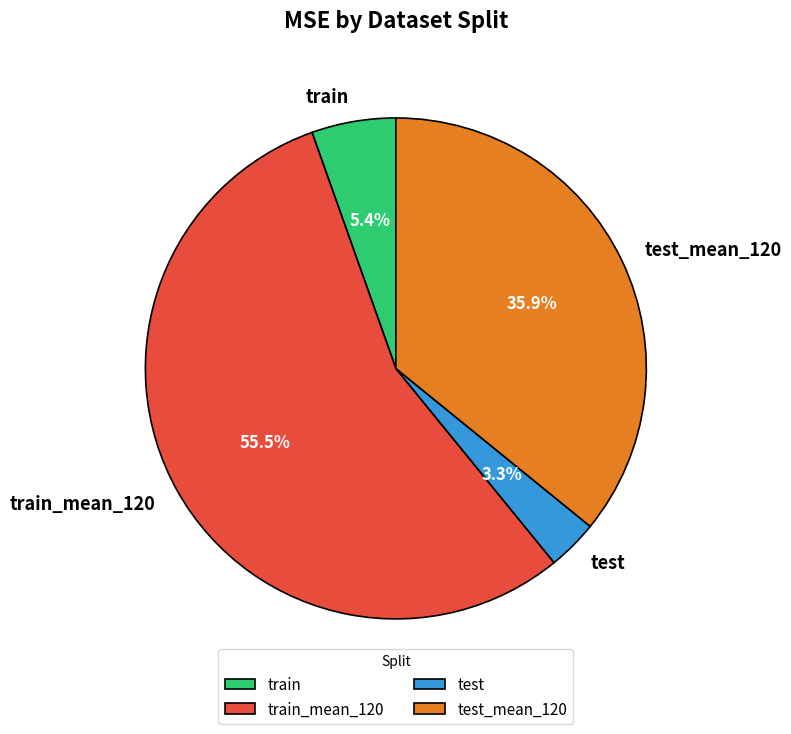

To the nearest percent, what is the average slice percentage?

25%